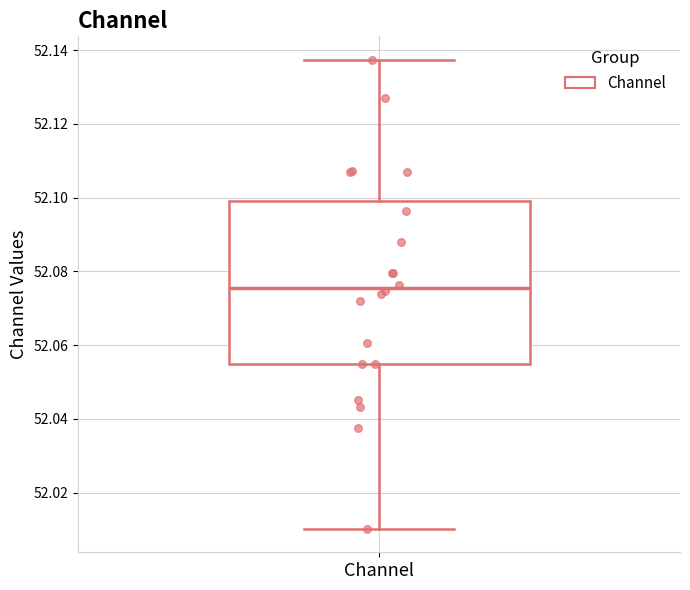

Transcribe this box plot: give where the median line is, the range the box spans, and where the two whiskers end, as read against the y-axis. The values are not printed on the chart, so give them approximately, as read against the axis.

median 52.076, box 52.054 to 52.100, whiskers 52.010 to 52.138